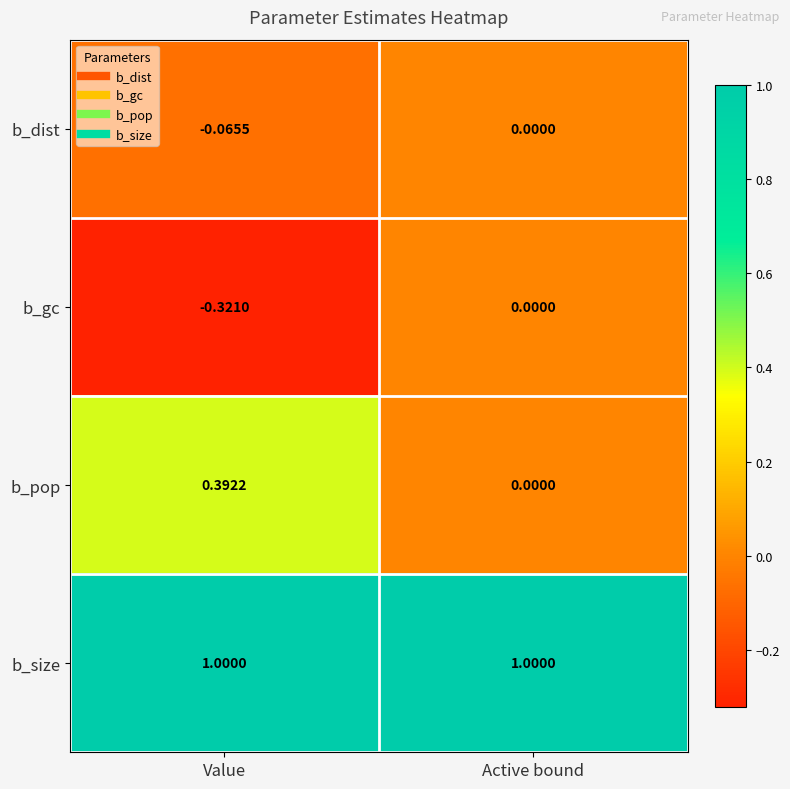

At Value, list the series in order from smallest to largest.

b_gc, b_dist, b_pop, b_size